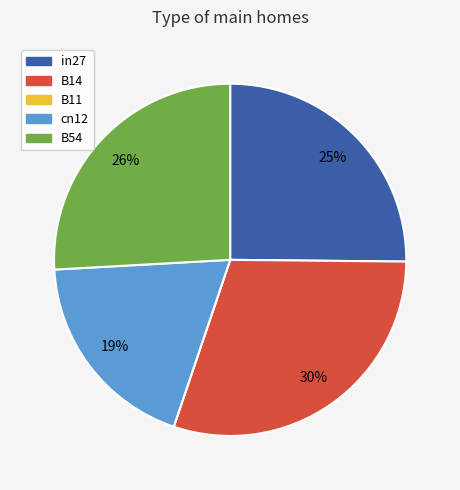

Does B14 account for over 50% of the chart?

No